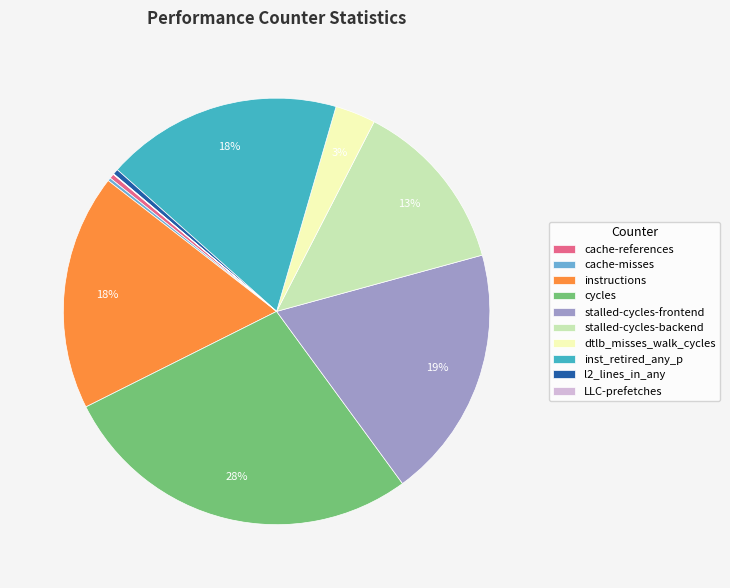

What is the largest slice in the pie chart?

cycles